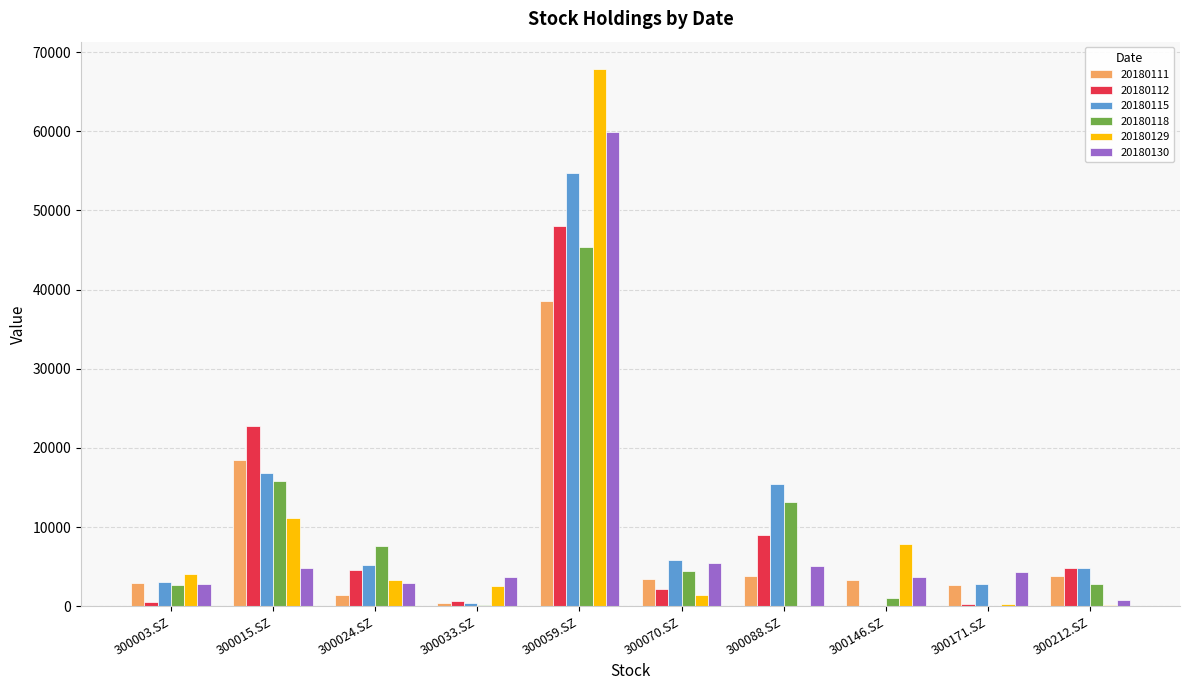

What is the sum of all 20180130 values?

93419